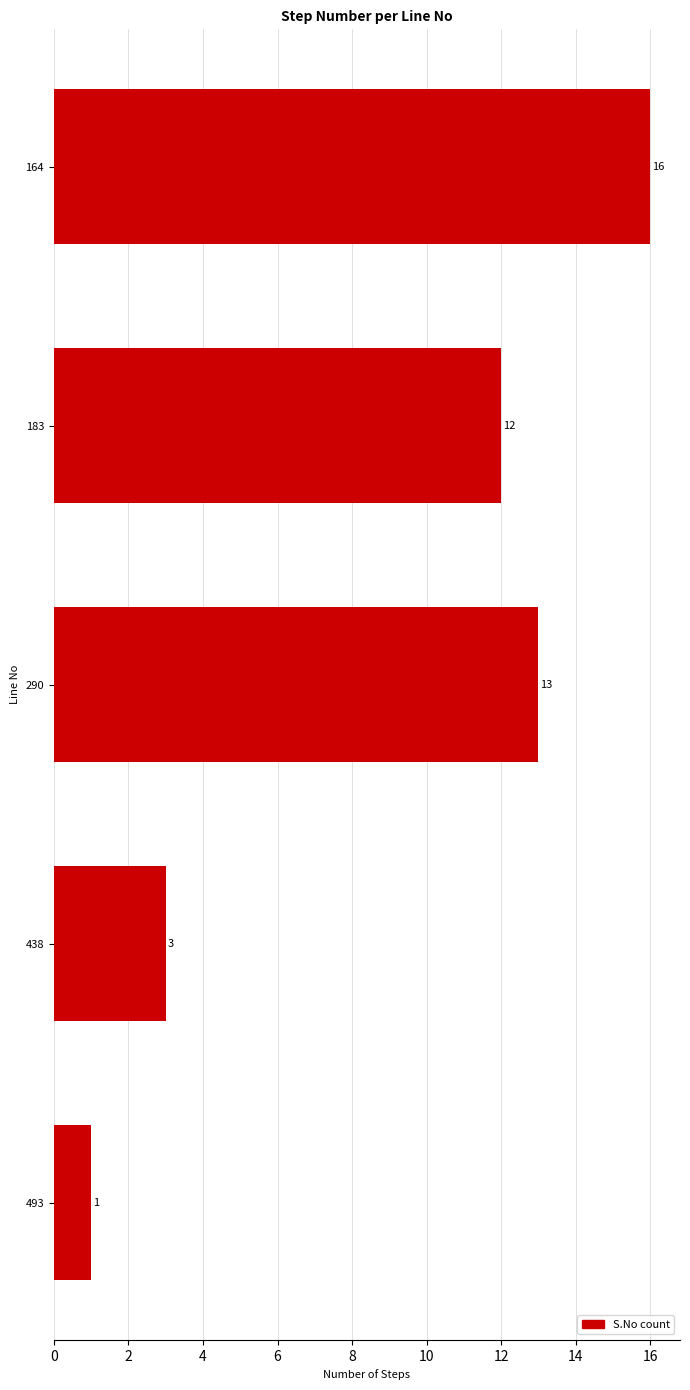

How many values are below 12?

2